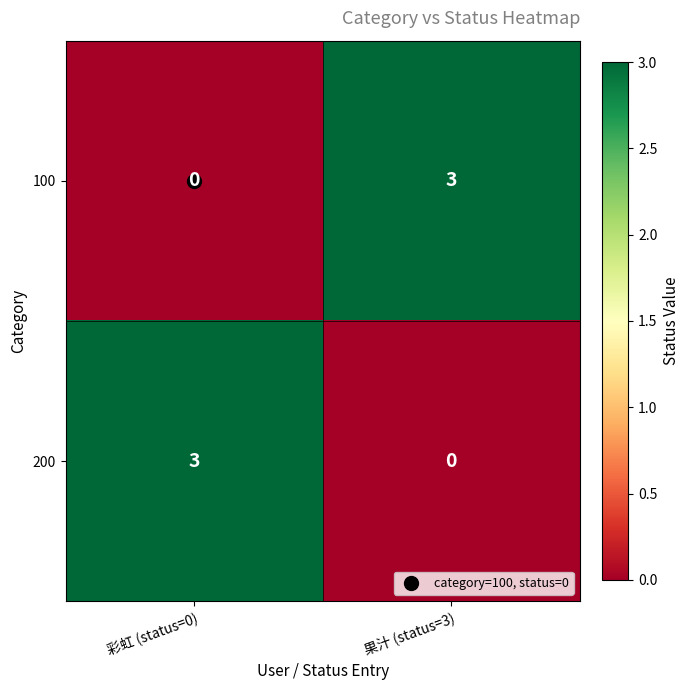

What is the sum of all 200 values?

3